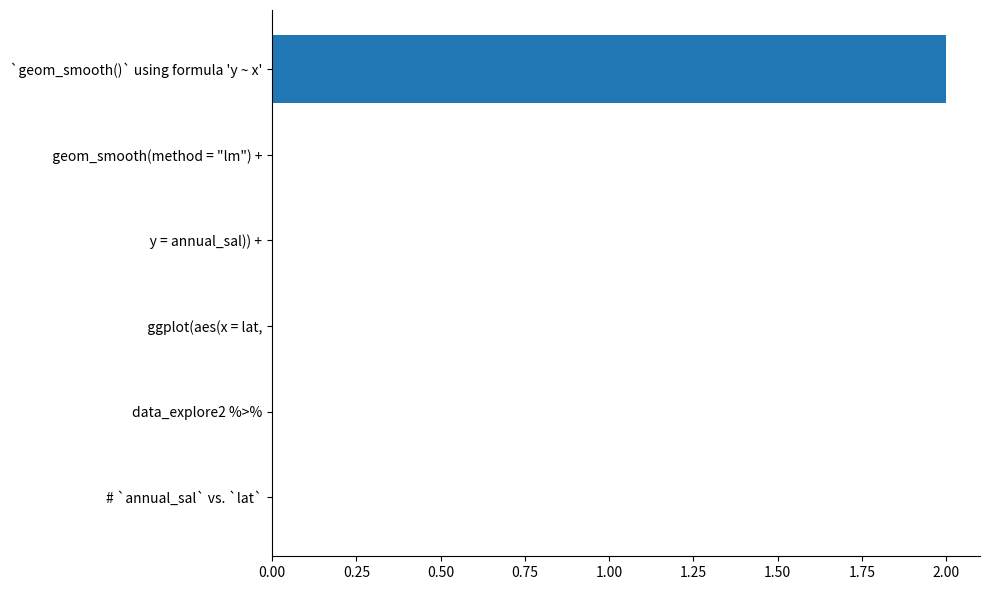

Reading bottom to top, extract all data points from this chart.

# `annual_sal` vs. `lat`=0	data_explore2 %>%=0	  ggplot(aes(x = lat,=0	             y = annual_sal)) +=0	  geom_smooth(method = "lm") +=0	`geom_smooth()` using formula 'y ~ x'=2